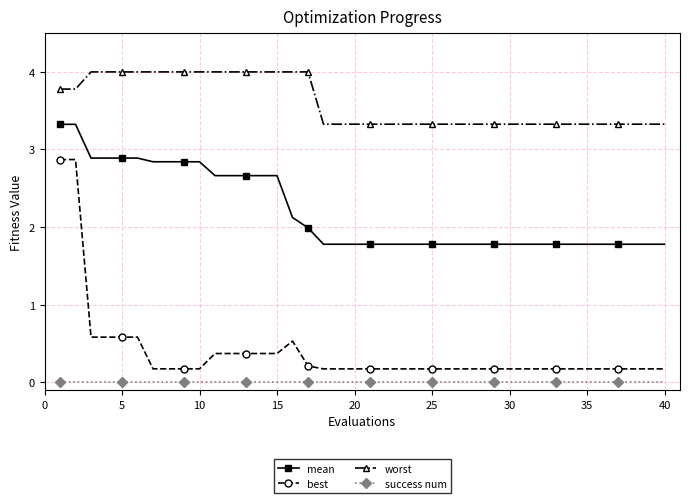

What is the value of the worst point at the 9th from the left?

4.0